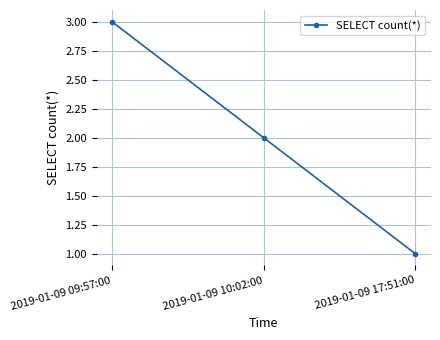

The value at 2019-01-09 17:51:00 is 1. True or false?

True